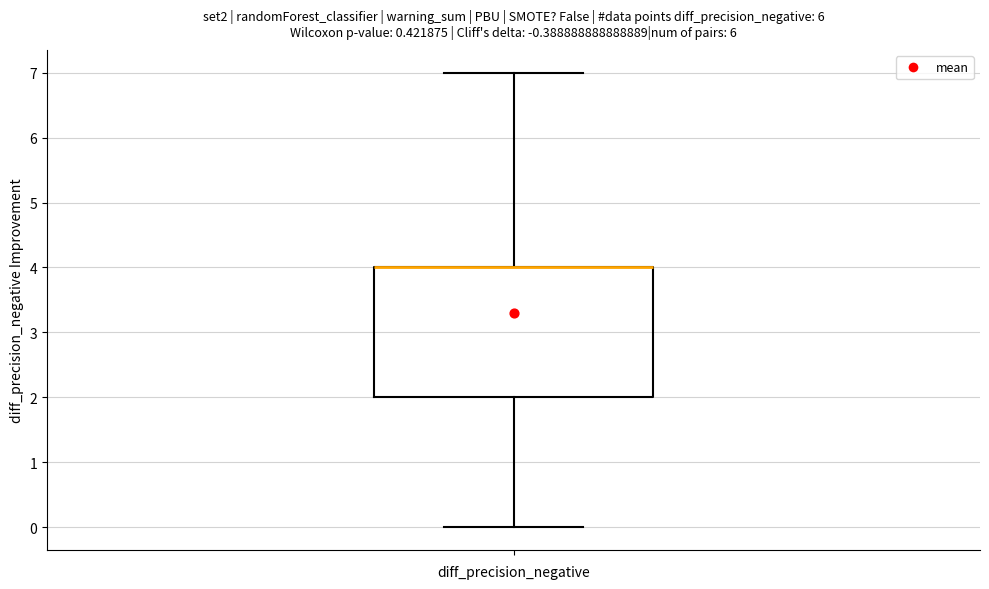

Transcribe this box plot: give where the median line is, the range the box spans, and where the two whiskers end, as read against the y-axis. The values are not printed on the chart, so give them approximately, as read against the axis.

median 4 (drawn on the box's upper edge), box 2 to 4, whiskers 0 to 7